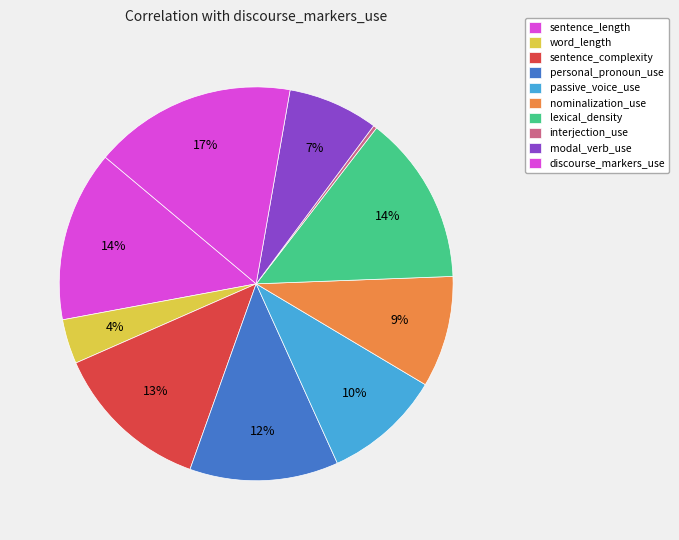

How many segments does this pie chart have?

10